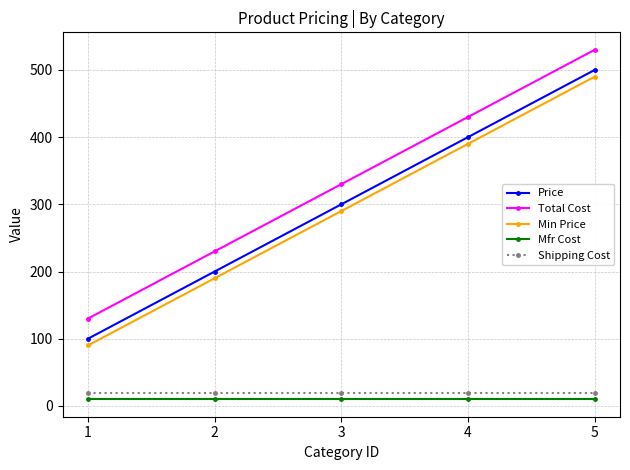

What is the value of the Shipping Cost point at the 4th from the left?

20